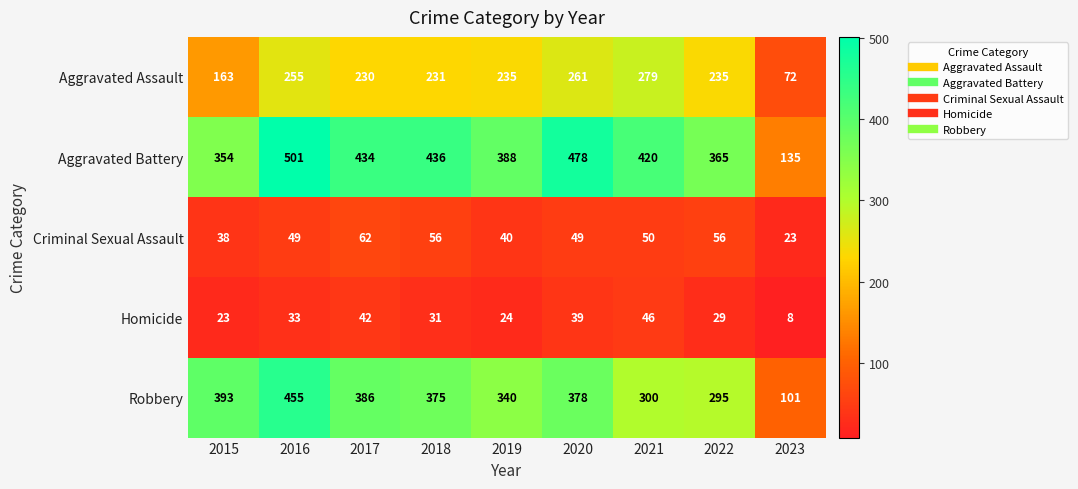

Which series has the largest total across all categories?

Aggravated Battery